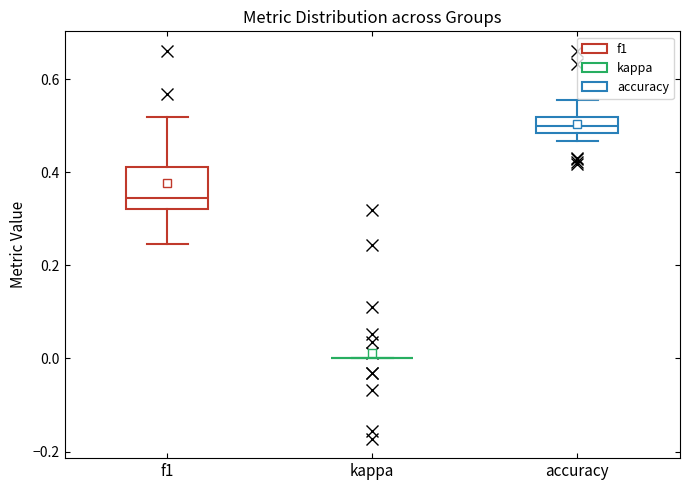

Reading left to right, read every box against the y-axis: the position of its median line, the range the box covers, and the ends of its whiskers. The values are not printed on the chart, so give them approximately, as read against the axis.

f1: median 0.34, box 0.32 to 0.42, whiskers 0.24 to 0.52
kappa: box collapsed to a line at 0.00, whiskers 0.00 to 0.00
accuracy: median 0.50, box 0.48 to 0.52, whiskers 0.46 to 0.56